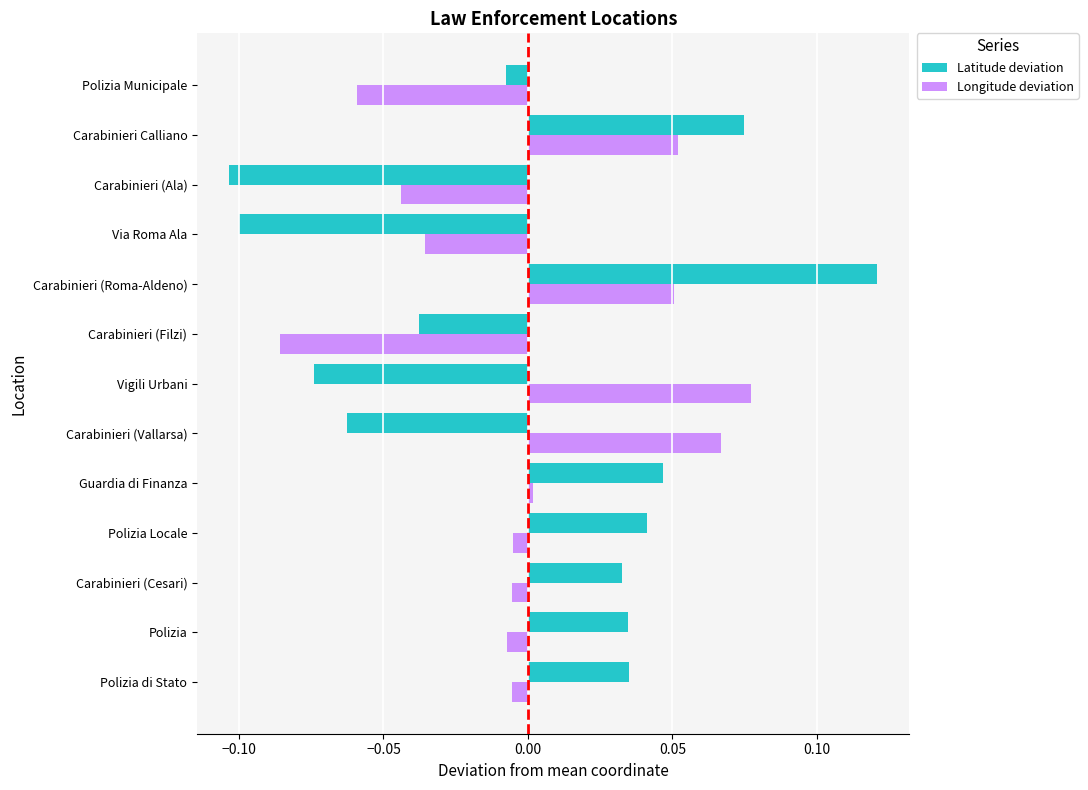

Which series has the largest range (max minus min)?

Latitude deviation